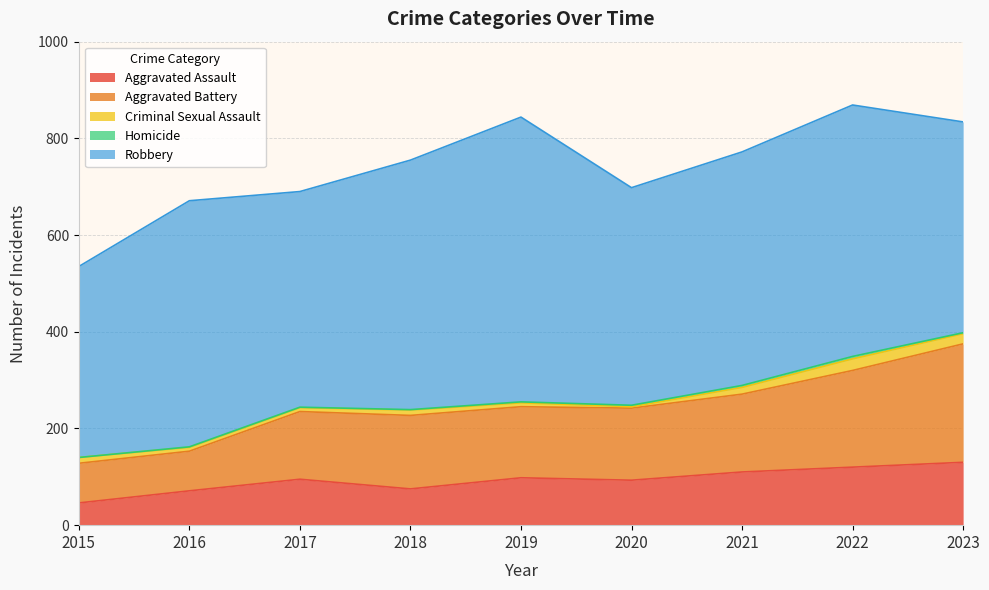

True or false: Criminal Sexual Assault has a value of 20 at 2015.

False